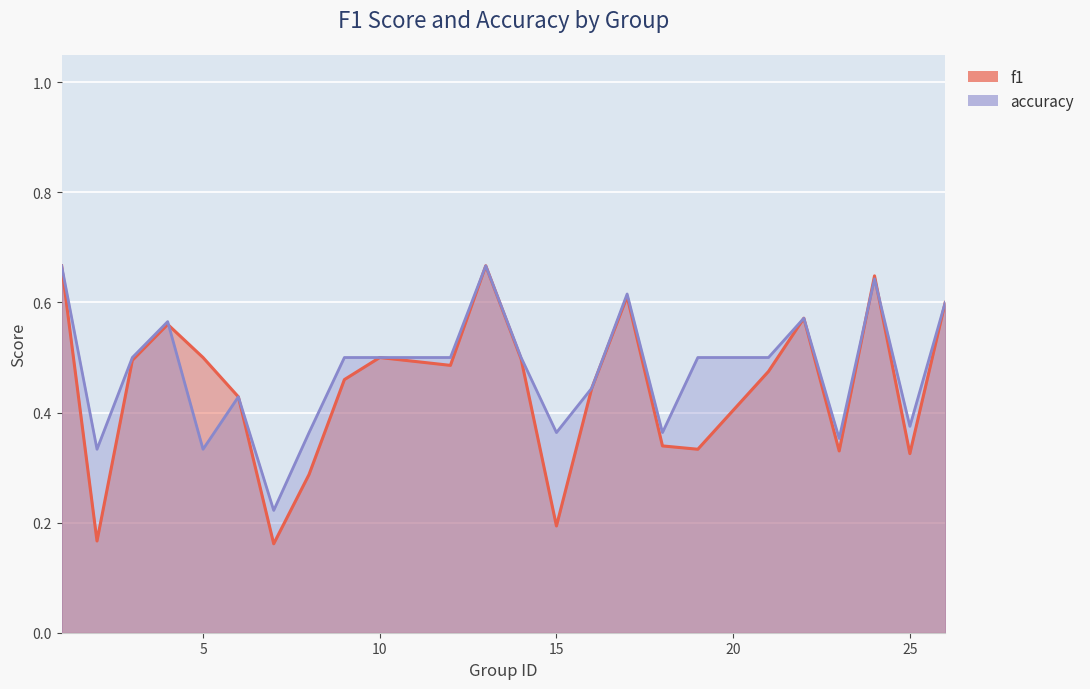

How many accuracy values are between 0 and 1?

24